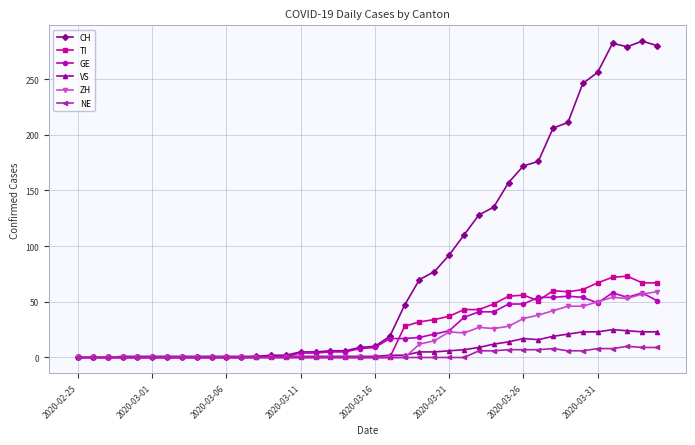

Which series has the widest spread of values?

CH